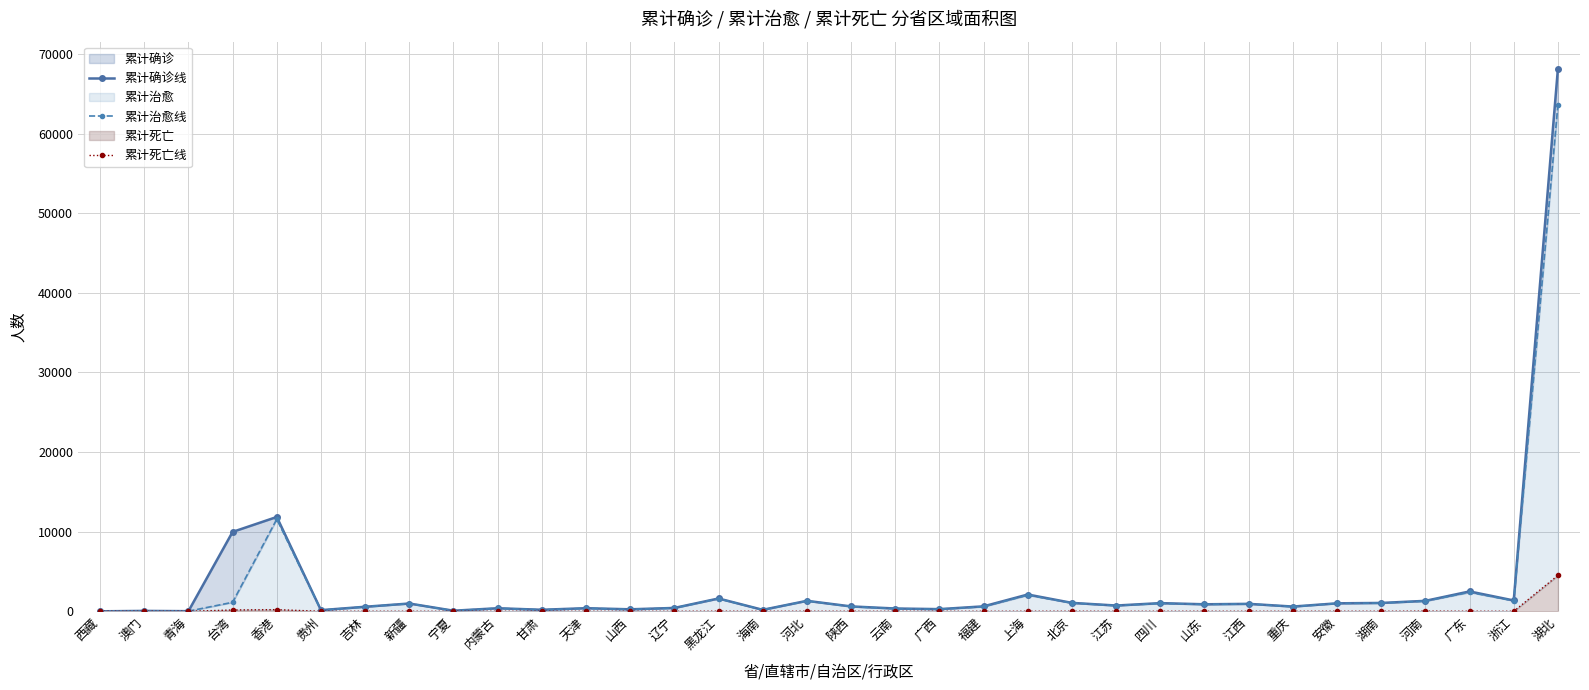

True or false: 累计治愈线 and 累计死亡线 intersect in this chart.

False